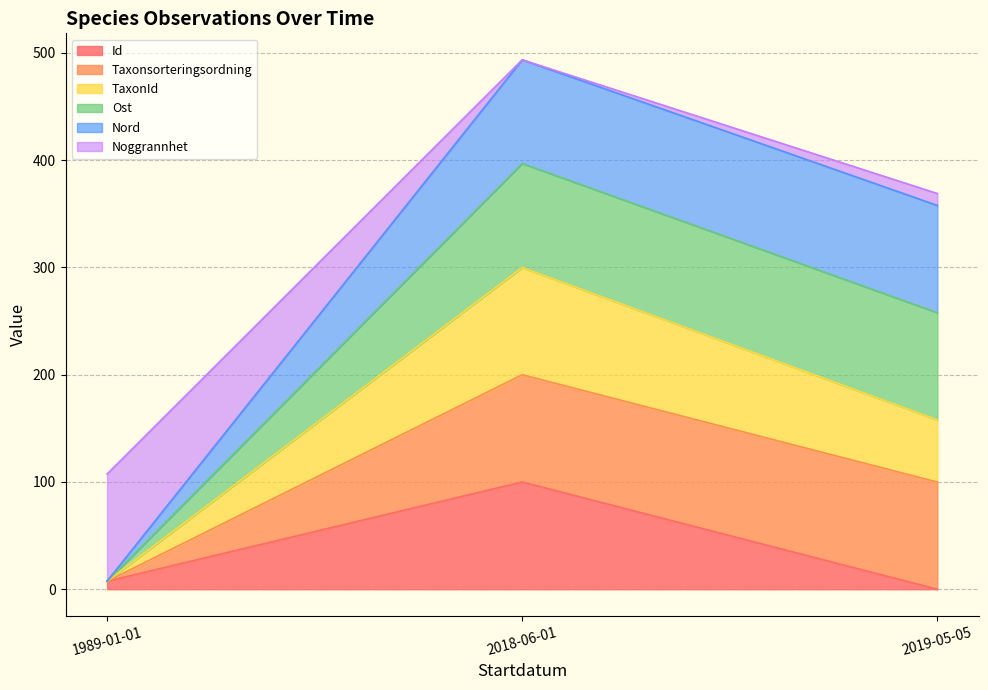

At which category is the sum across all series the highest?

2018-06-01